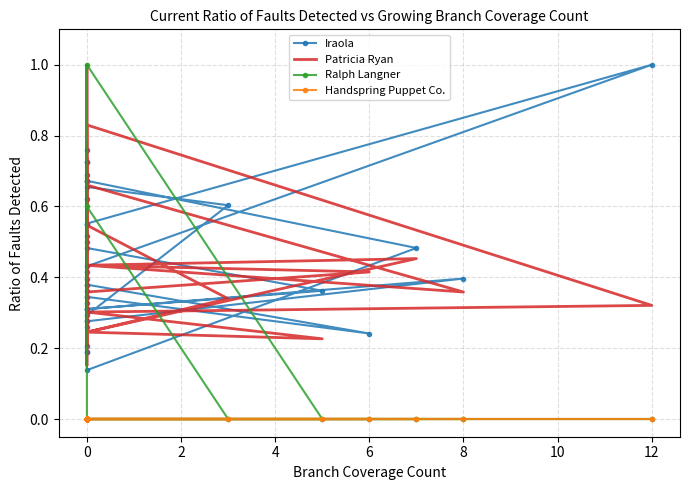

True or false: Patricia Ryan  and Handspring Puppet Co. intersect in this chart.

False